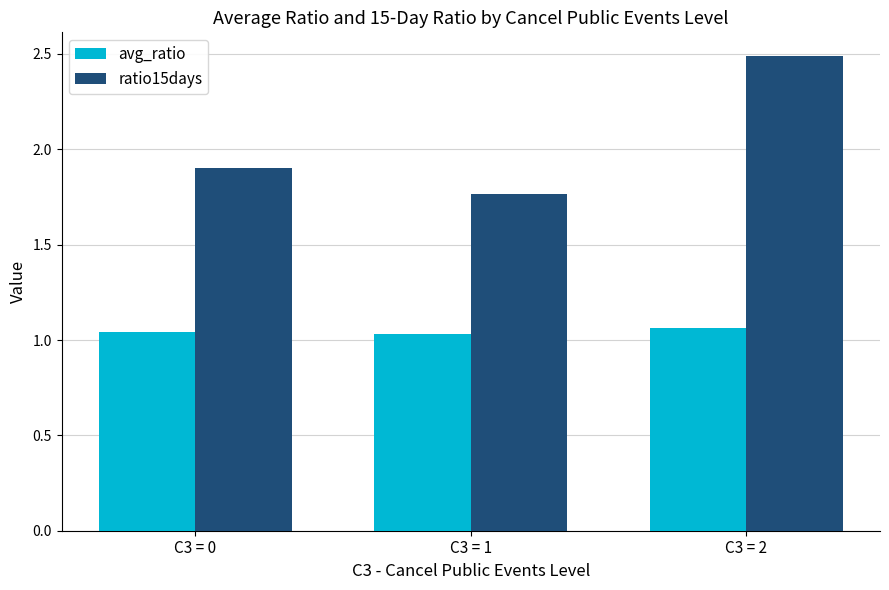

At which category is the sum across all series the highest?

C3 = 2